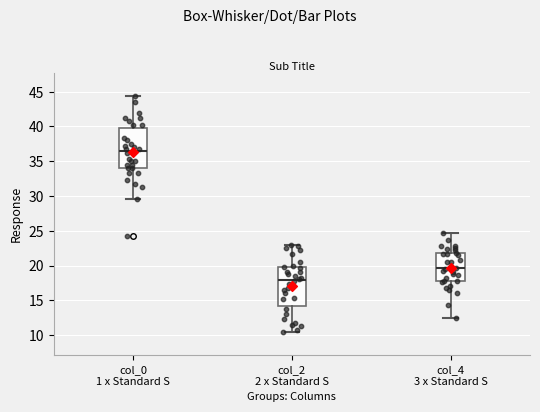

Which box has the highest median line?

col_0 1 x Standard S